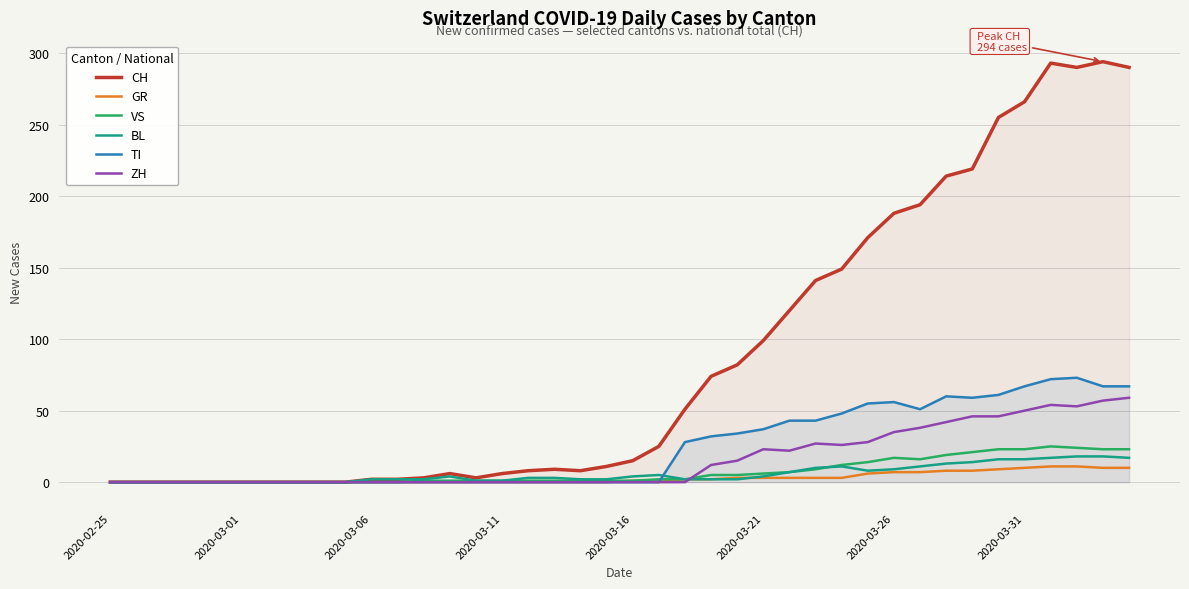

Where is the first local minimum for VS?

31